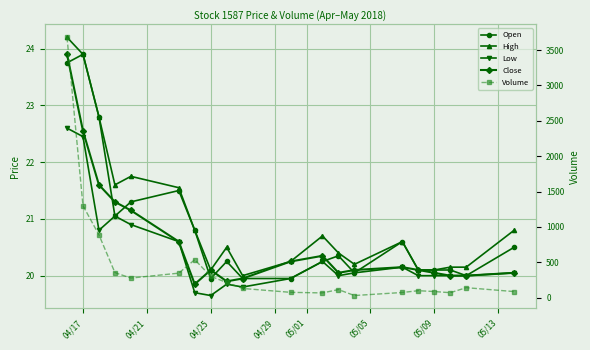

The value of Low at 10 is 28.7. True or false?

False